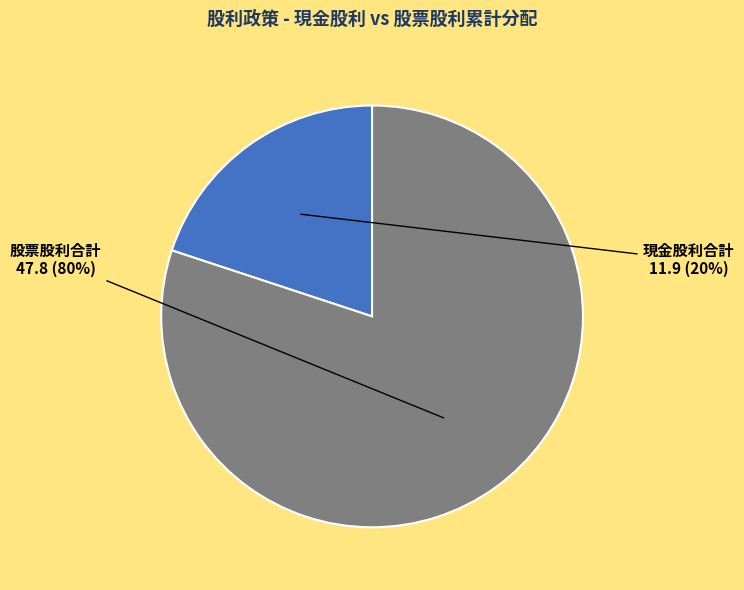

How many slices are in this pie chart?

2